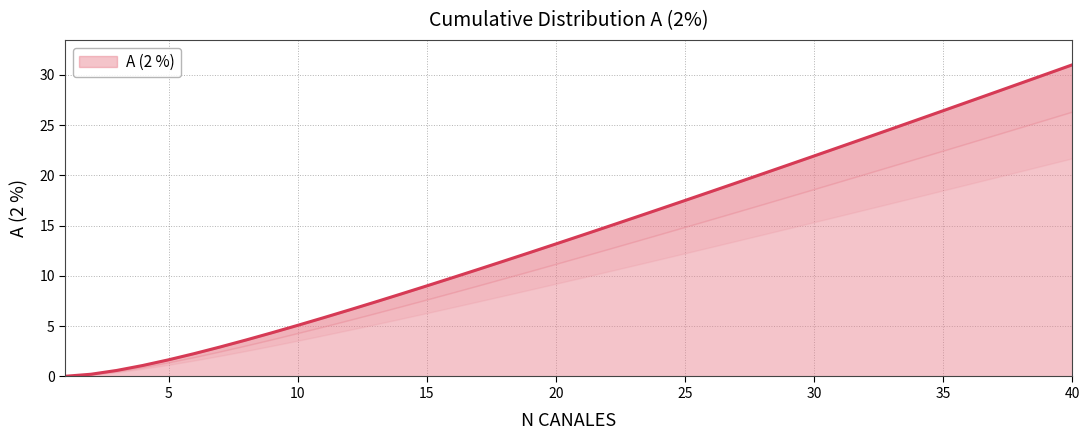

What is the greatest value displayed?

31.0